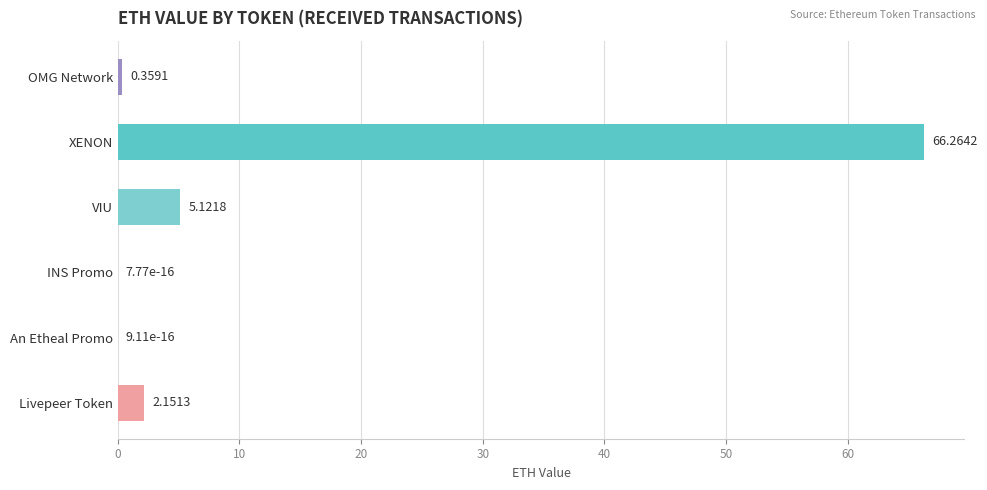

At which label is the value closest to 33?

VIU